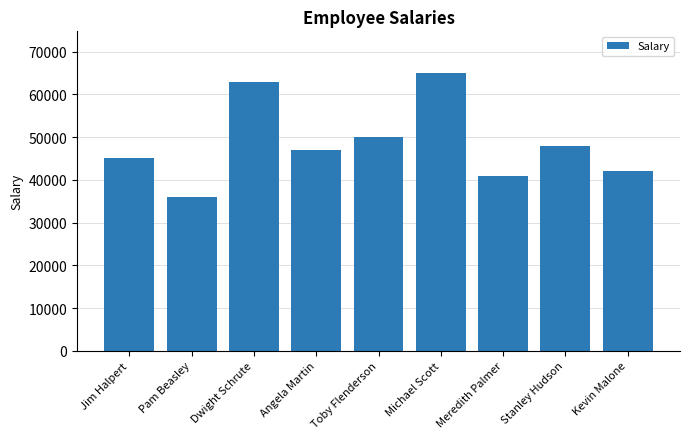

What position from the left is Pam Beasley?

2